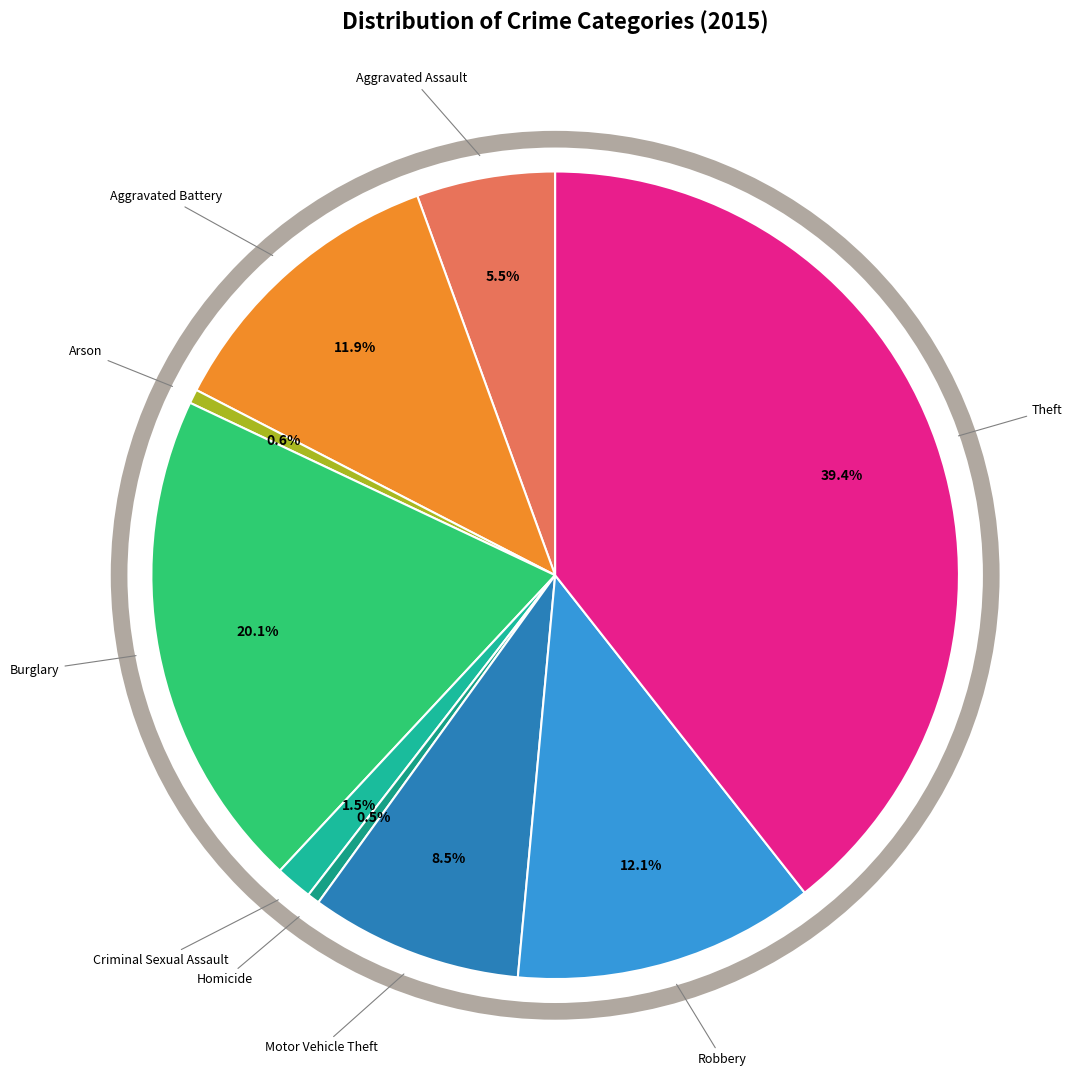

To the nearest percent, what is the combined percentage of Motor Vehicle Theft and Arson?

9%